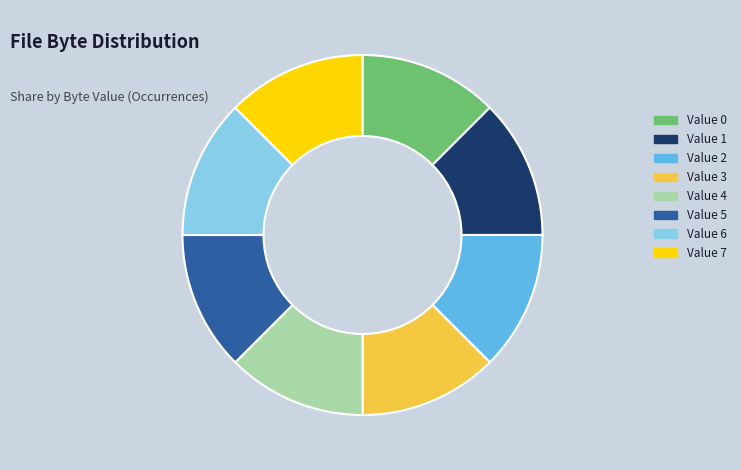

Combined, do Value 1 and Value 2 account for over 50%?

No